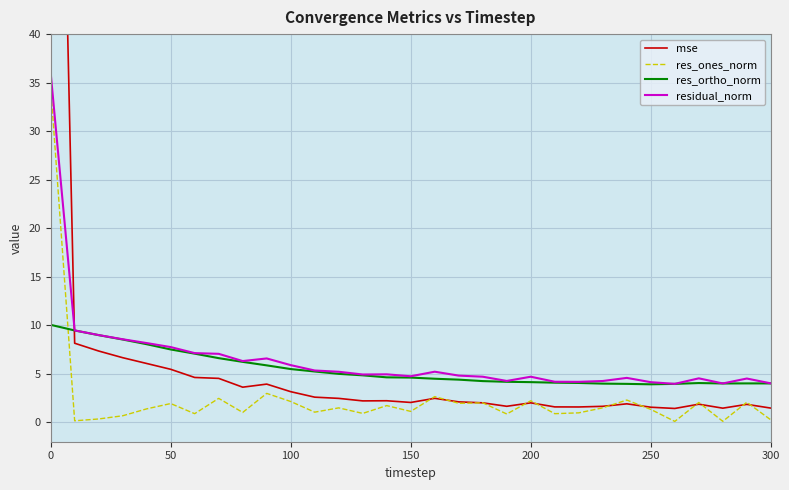

True or false: res_ones_norm and residual_norm cross at least once.

False